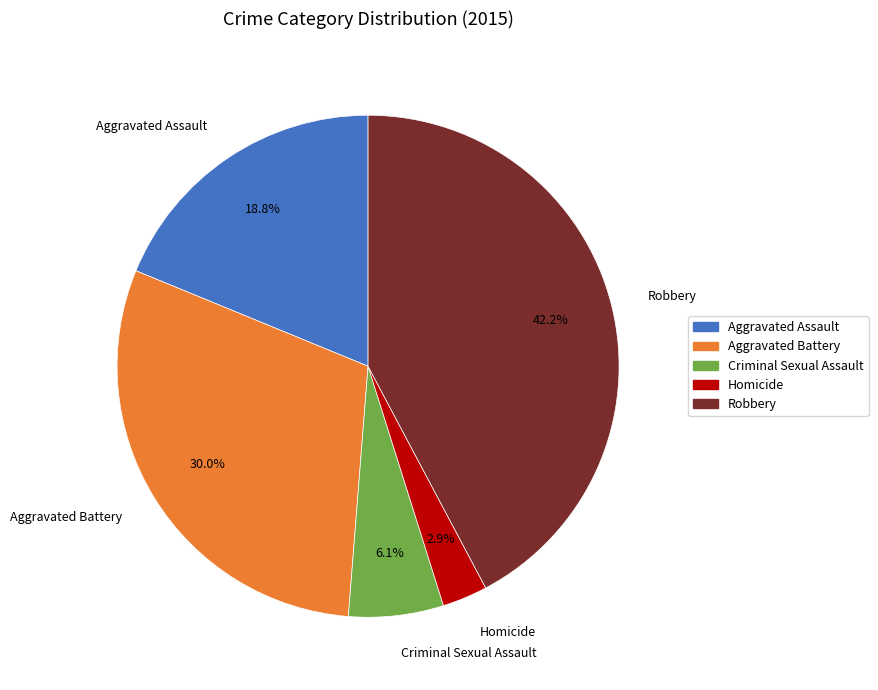

How many slices are in this pie chart?

5